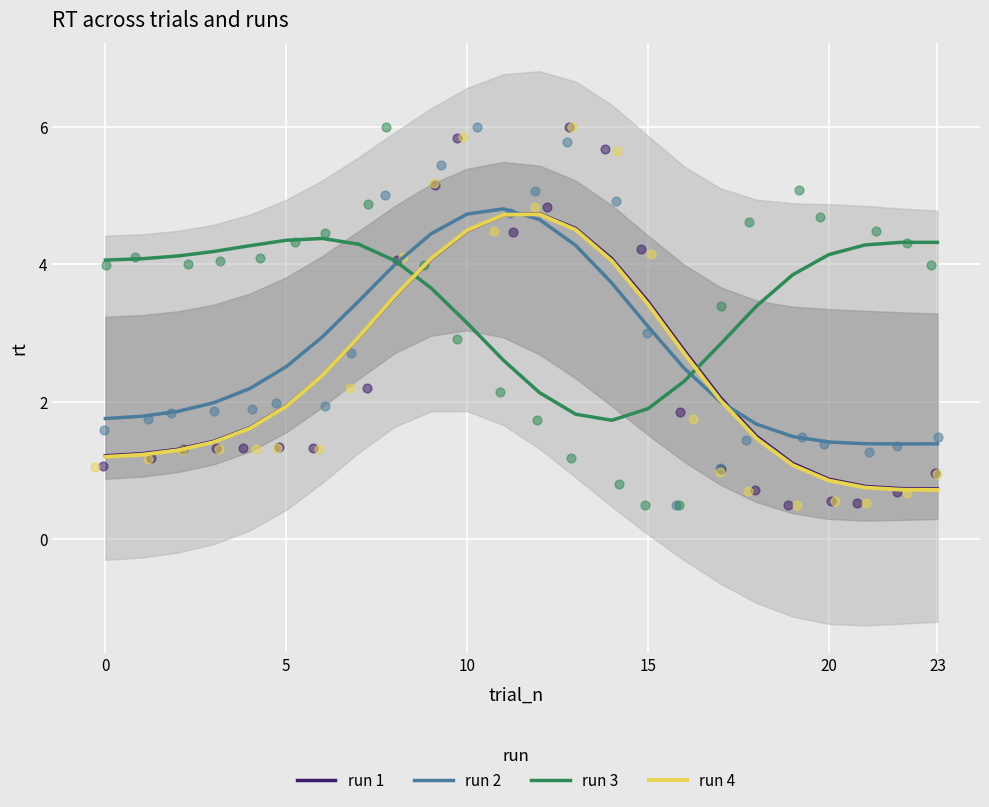

Which series contains the lowest Y value?

run 4